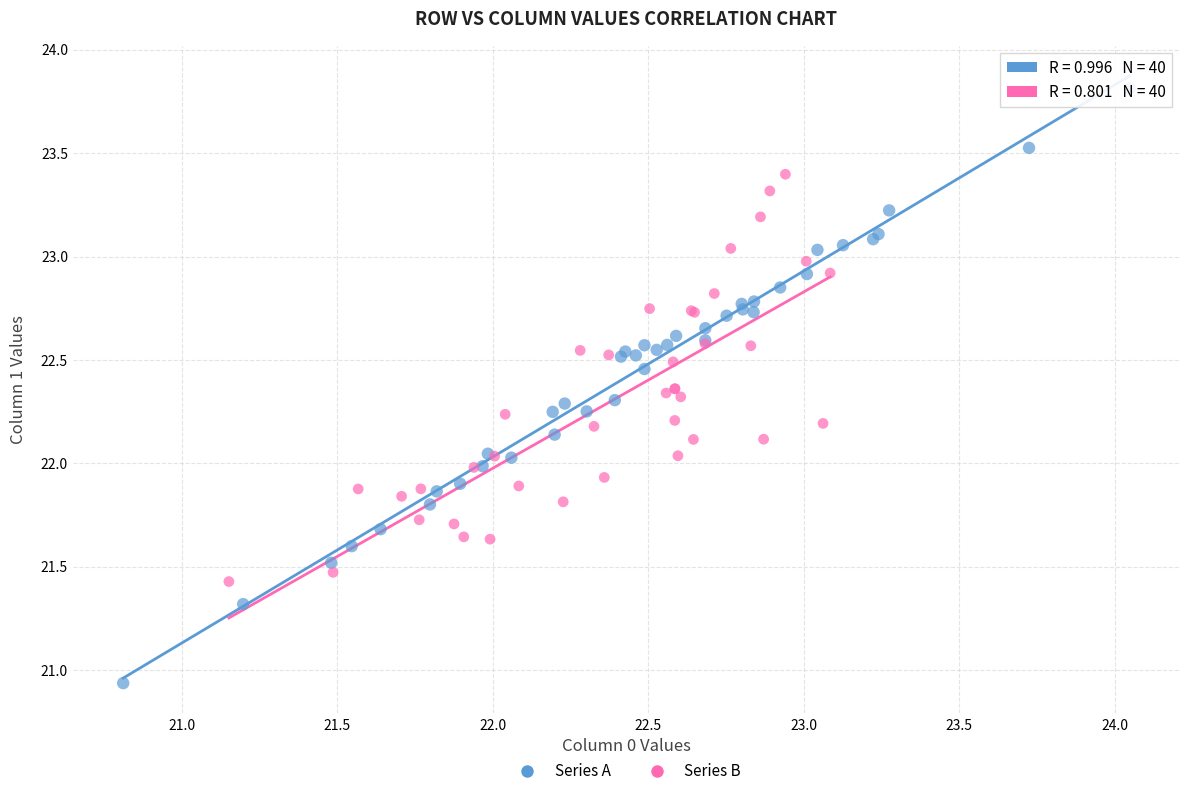

Which series contains the lowest Y value?

Series A